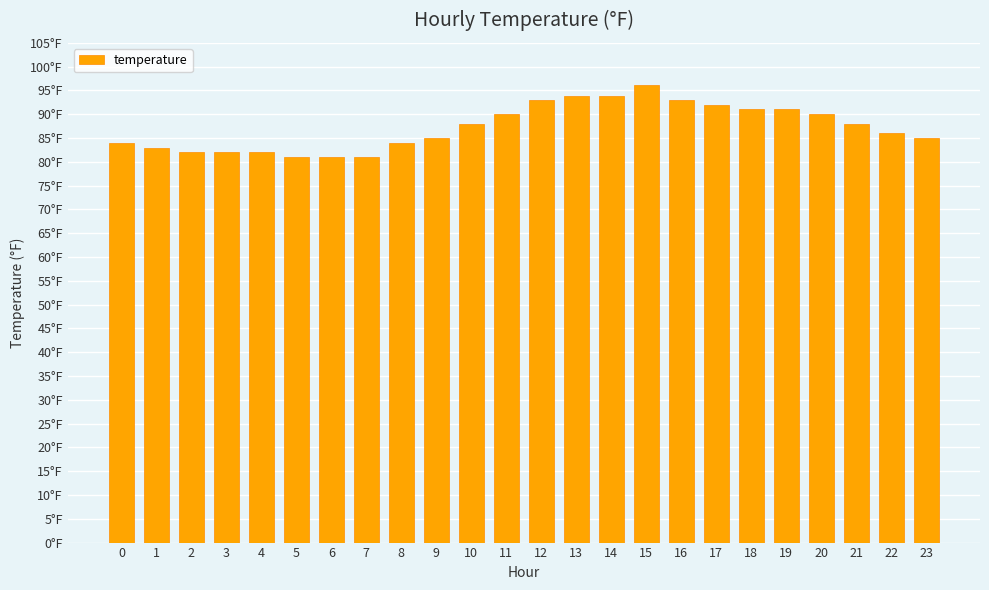

Does the chart contain any negative values?

No